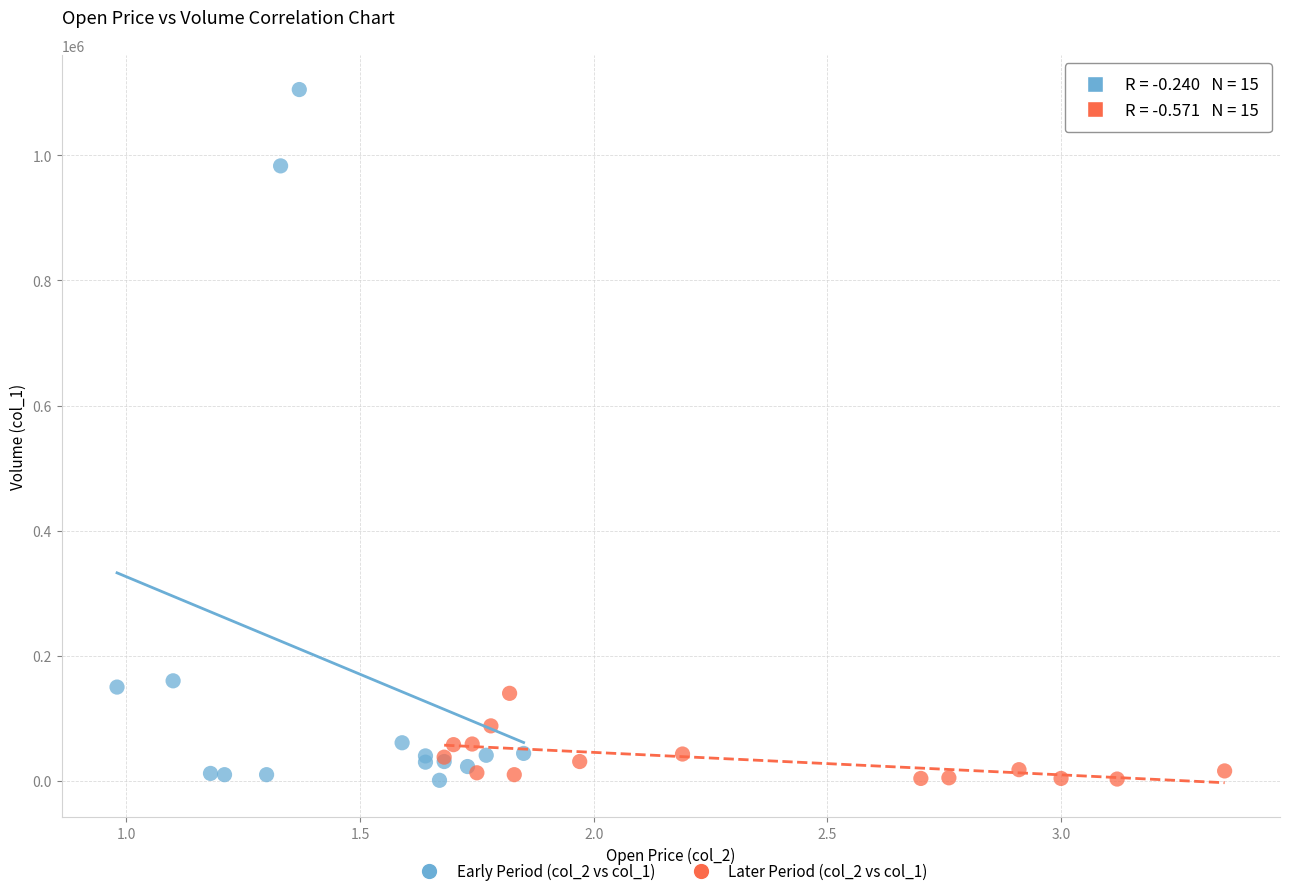

What are all the series names shown in the legend?

Early Period (col_2 vs col_1), Later Period (col_2 vs col_1)